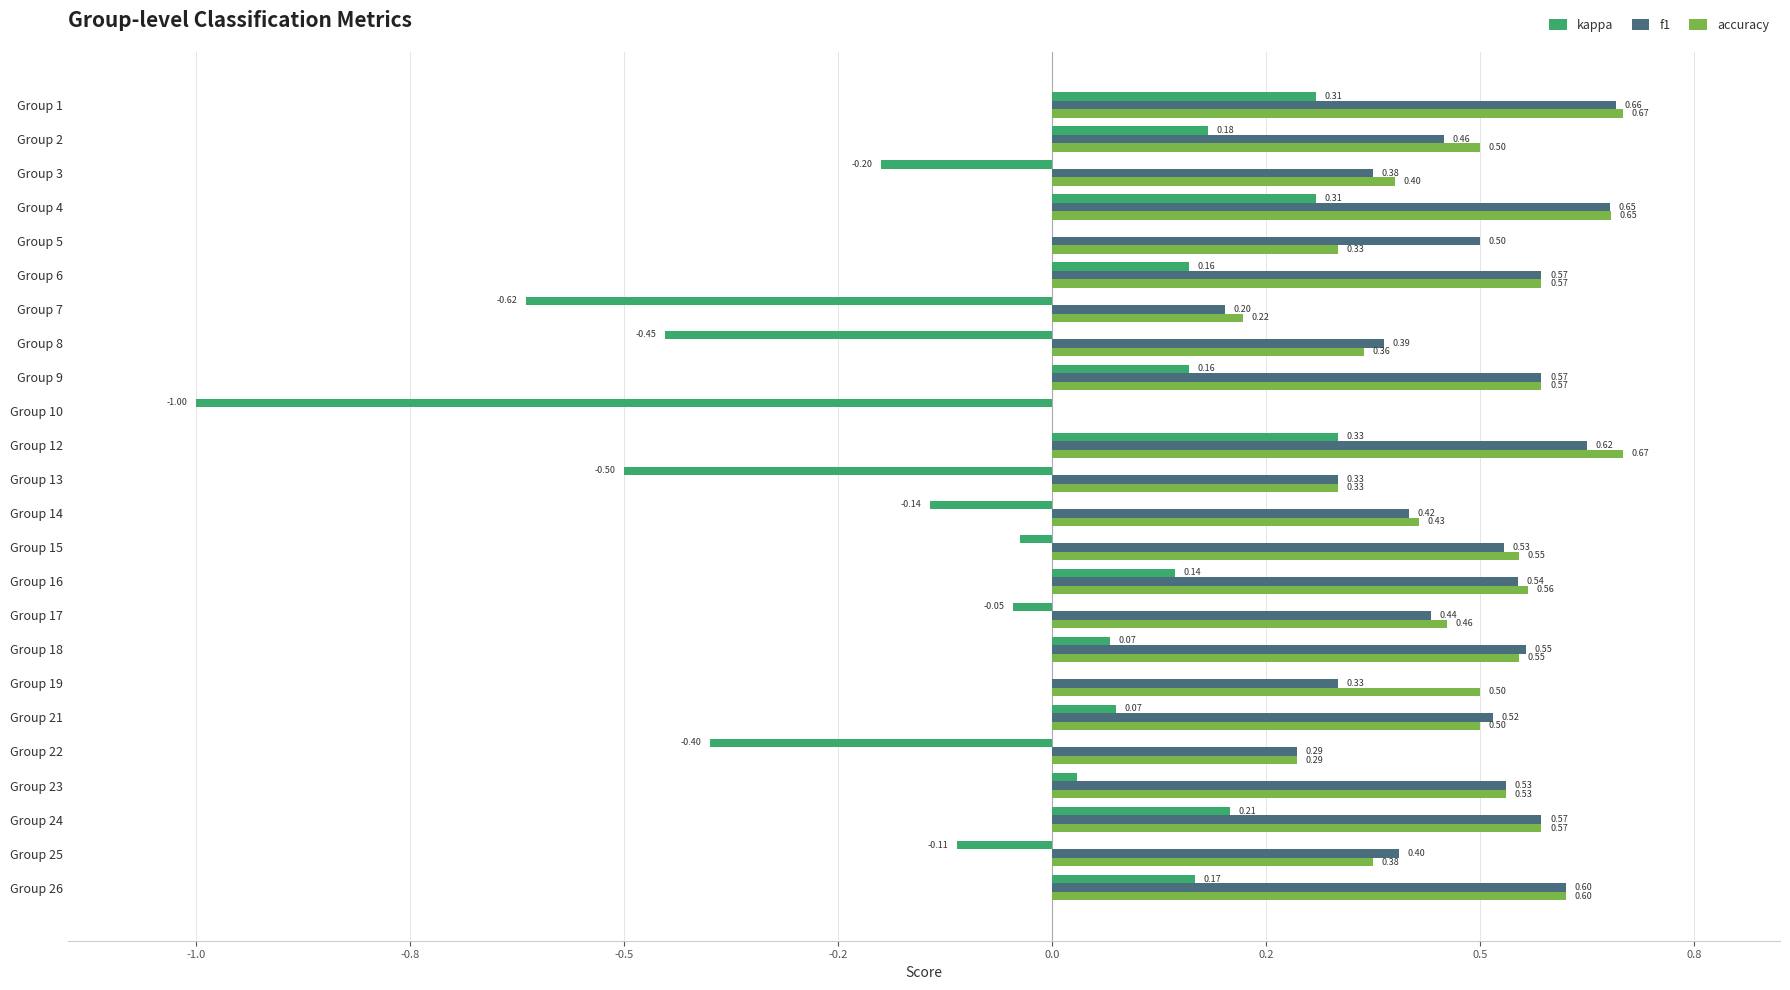

At how many categories does at least one series exceed 0?

23